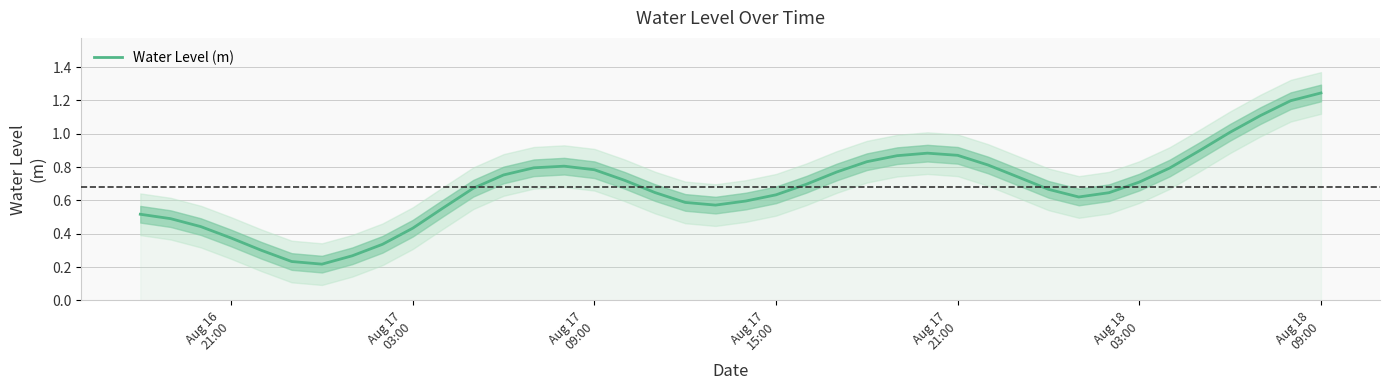

Reading left to right, transcribe all the data shown in this chart.

0.5	0.5	0.4	0.4	0.3	0.2	0.2	0.3	0.3	0.4	0.6	0.7	0.8	0.8	0.8	0.8	0.7	0.6	0.6	0.6	0.6	0.6	0.7	0.8	0.8	0.9	0.9	0.9	0.8	0.7	0.7	0.6	0.6	0.7	0.8	0.9	1.0	1.1	1.2	1.2